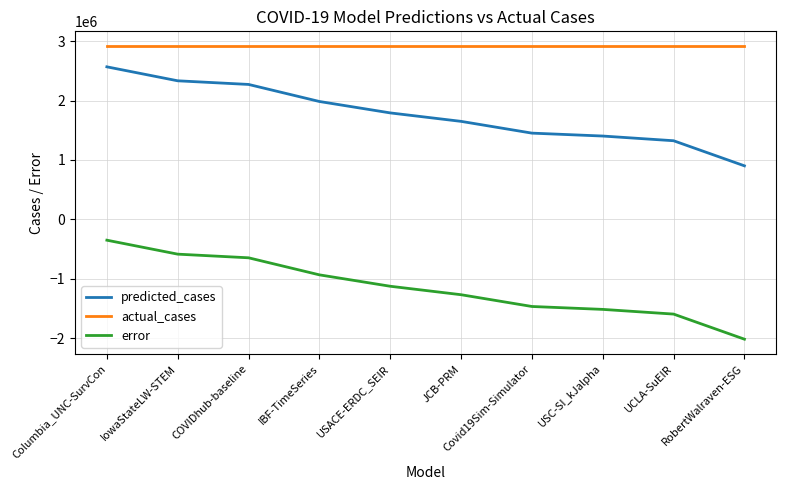

Which label corresponds to the smallest value in the chart?

RobertWalraven-ESG